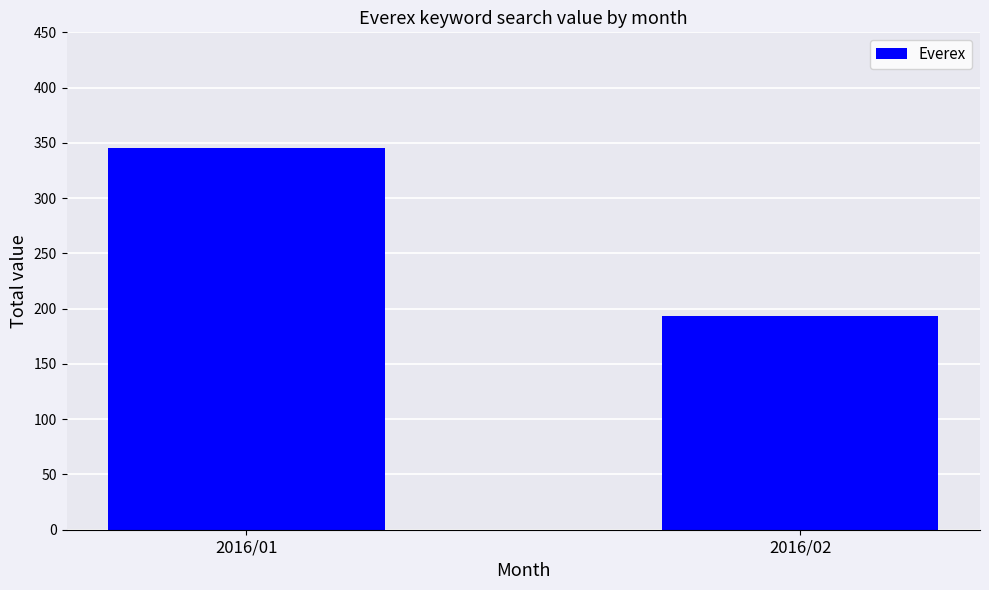

Rank the categories by value from lowest to highest.

2016/02, 2016/01